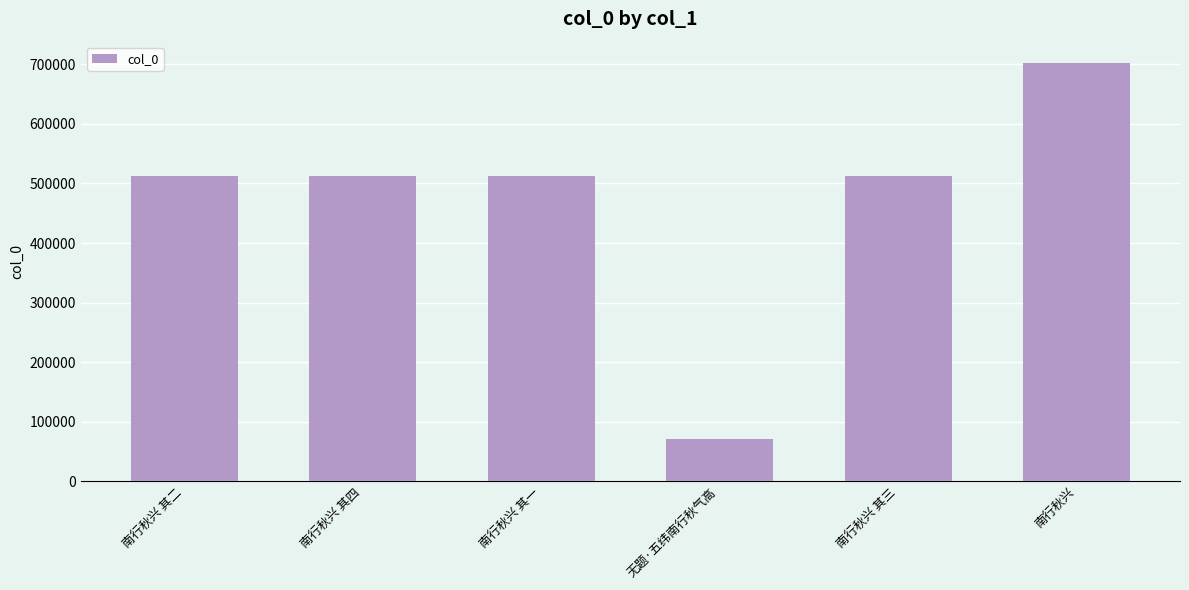

What is the label of the 3rd bar from the left?

南行秋兴 其一